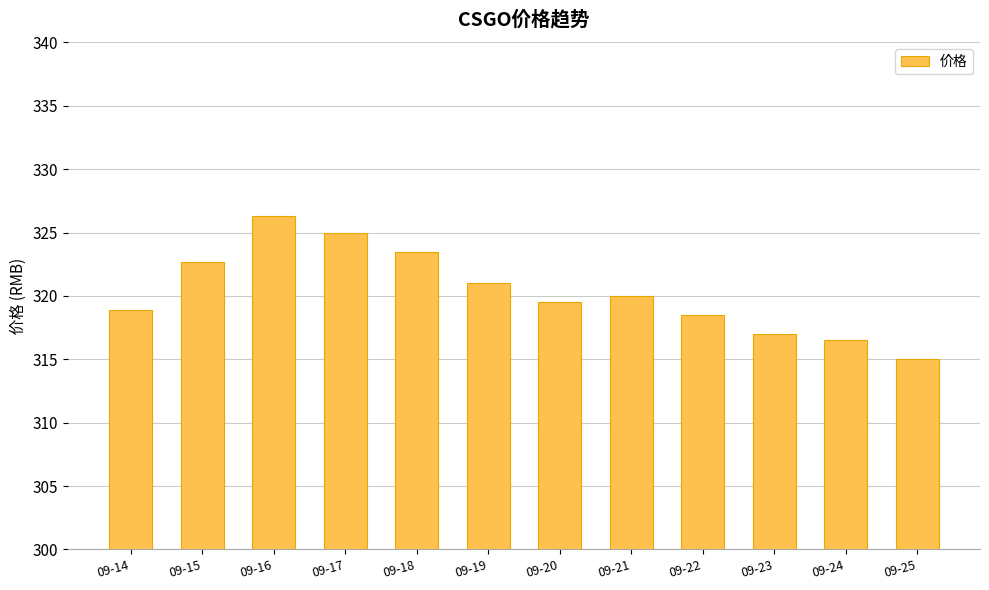

How many bars are there in total?

12